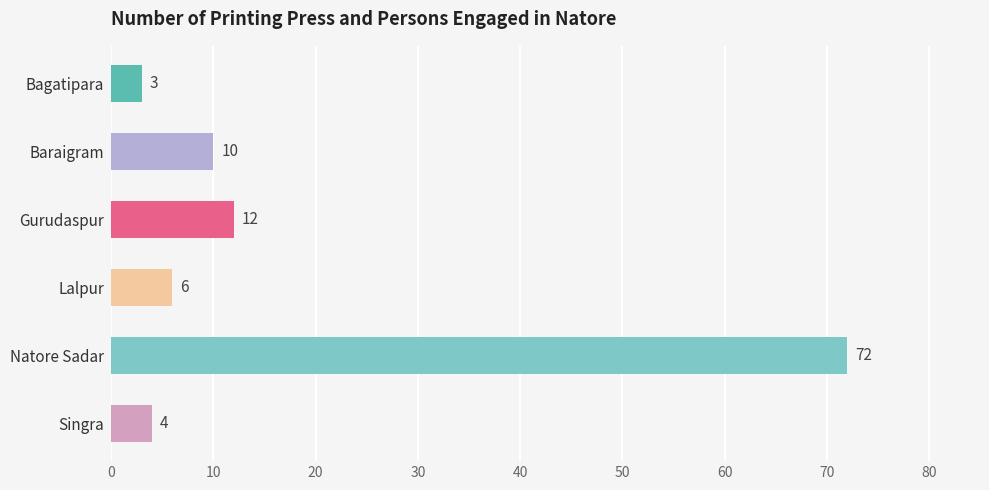

Is it true that the value at Lalpur is 6?

True